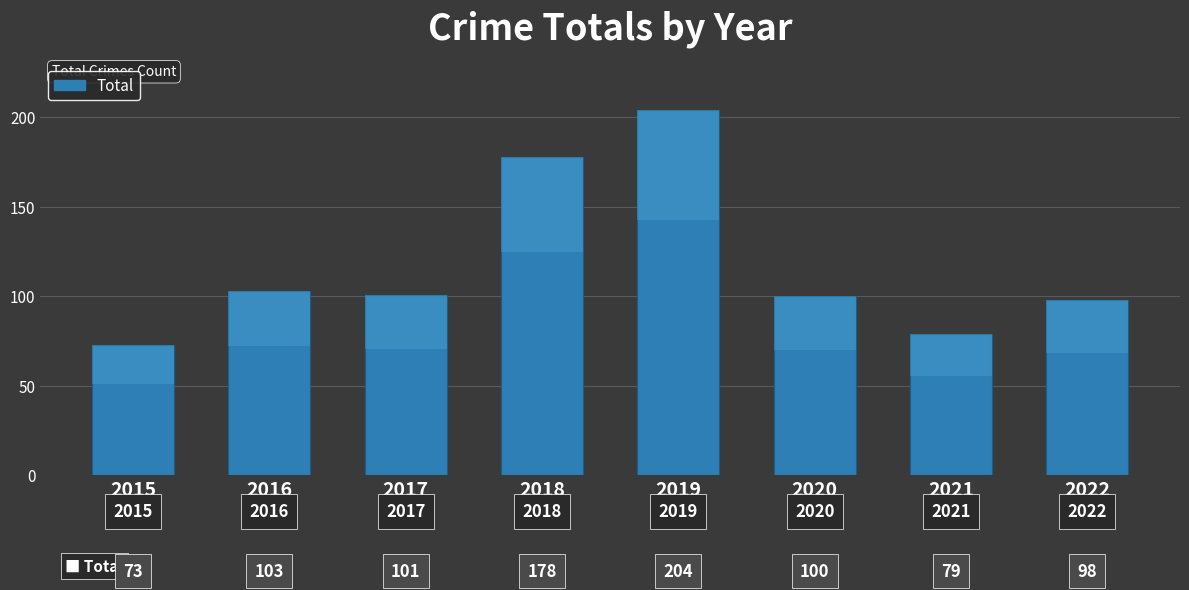

What is the change in value from 2019 to 2020?

-104